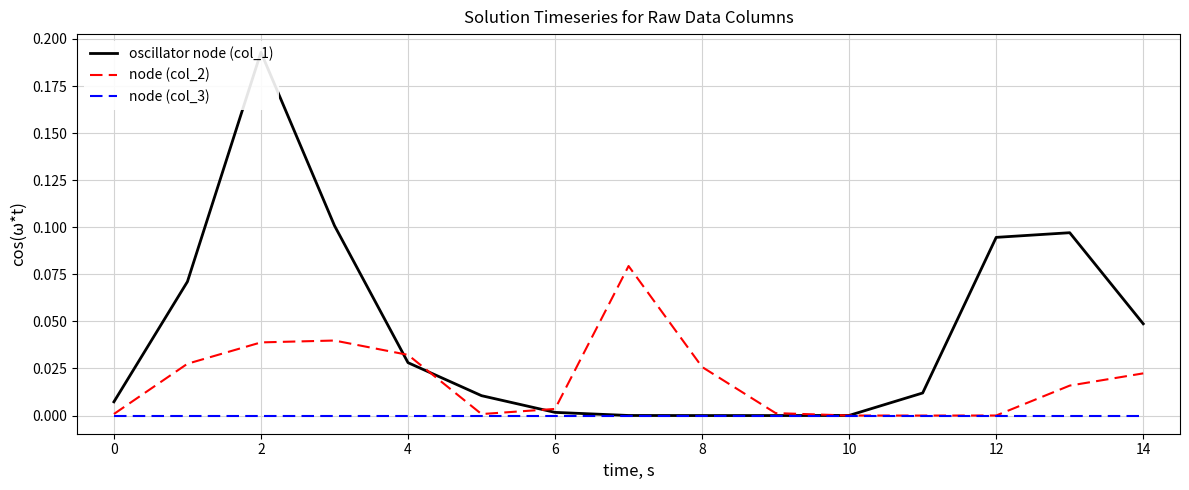

True or false: oscillator node (col_1) has a value of 0.1 at 14.

False